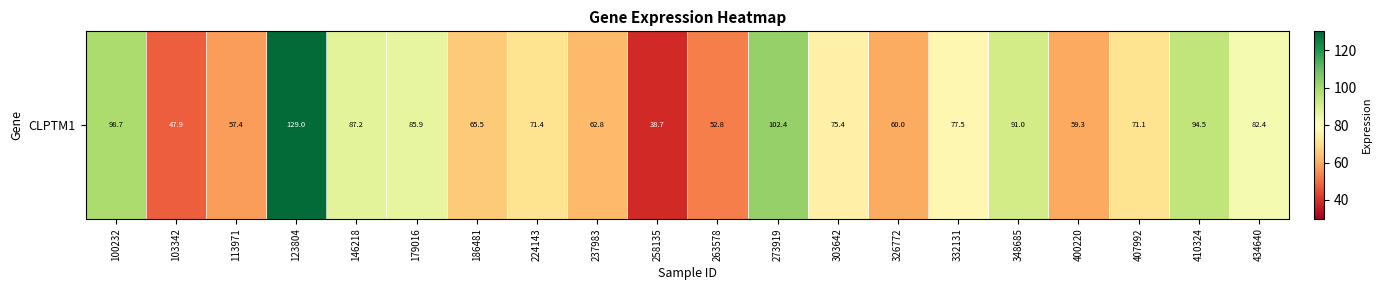

True or false: the data shows 52.8 at 263578.

True